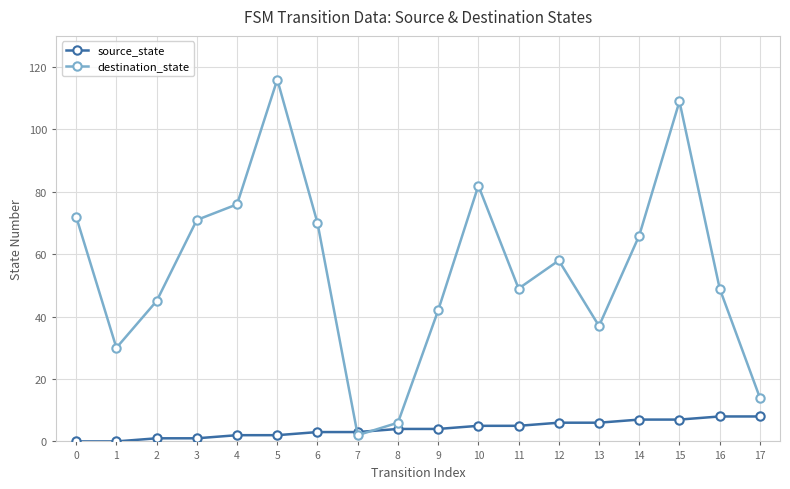

What value does the destination_state series have at 13?

37